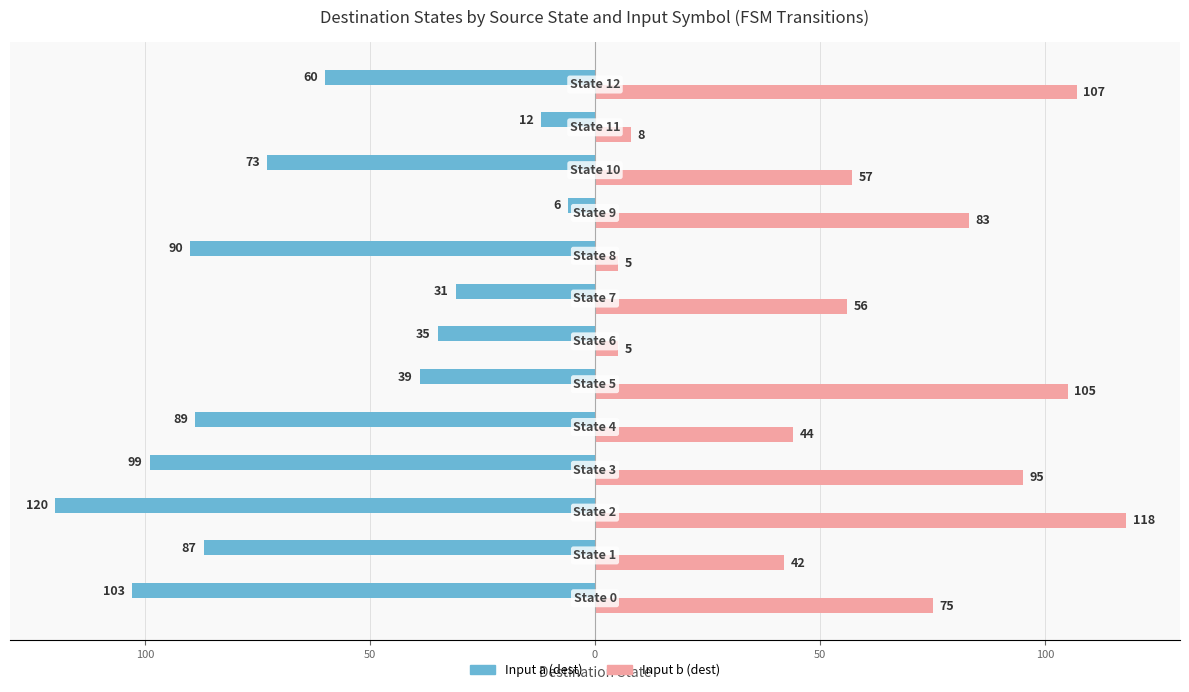

What is the difference between the maximum and minimum values in the Input b (dest) series?

113